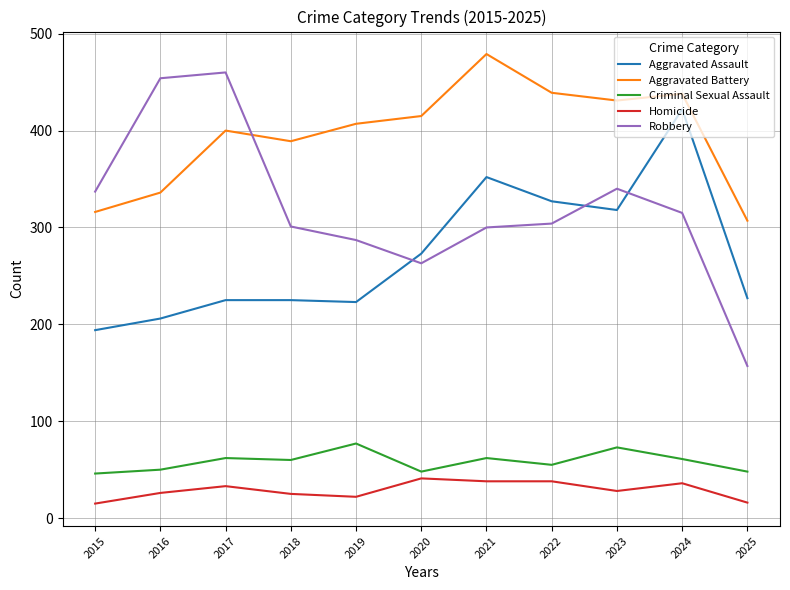

What is the spread (max minus min) of values at 2015?

322